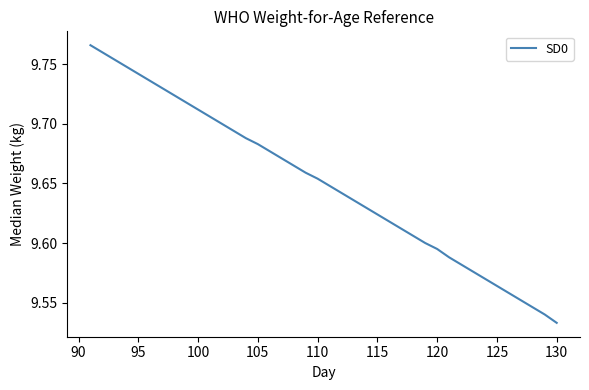

How many lines are shown in the chart?

1